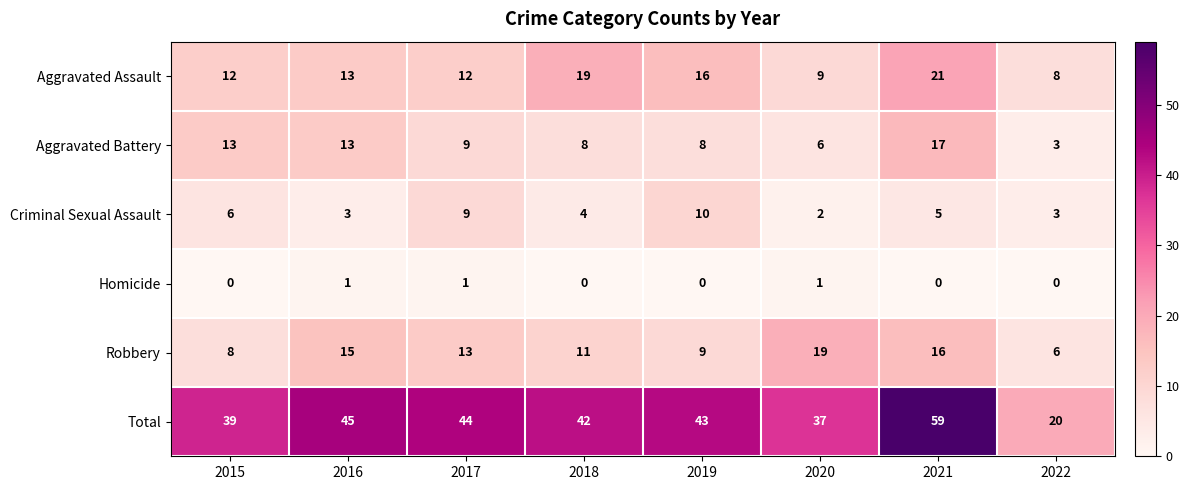

The Homicide series shows 1 at 2017. True or false?

True